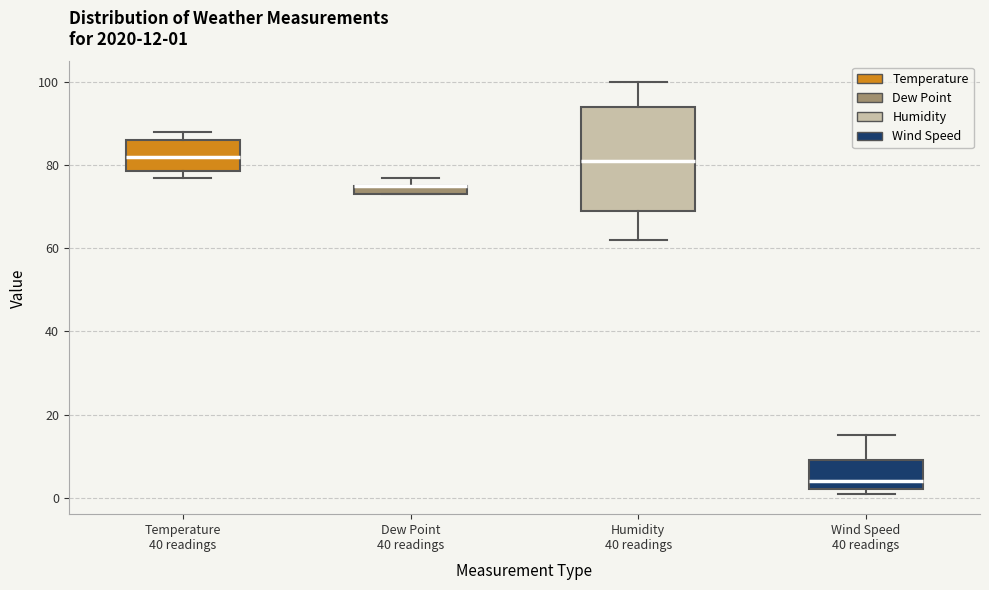

Comparing the boxes themselves (not the whiskers), which one is the tallest?

Humidity 40 readings